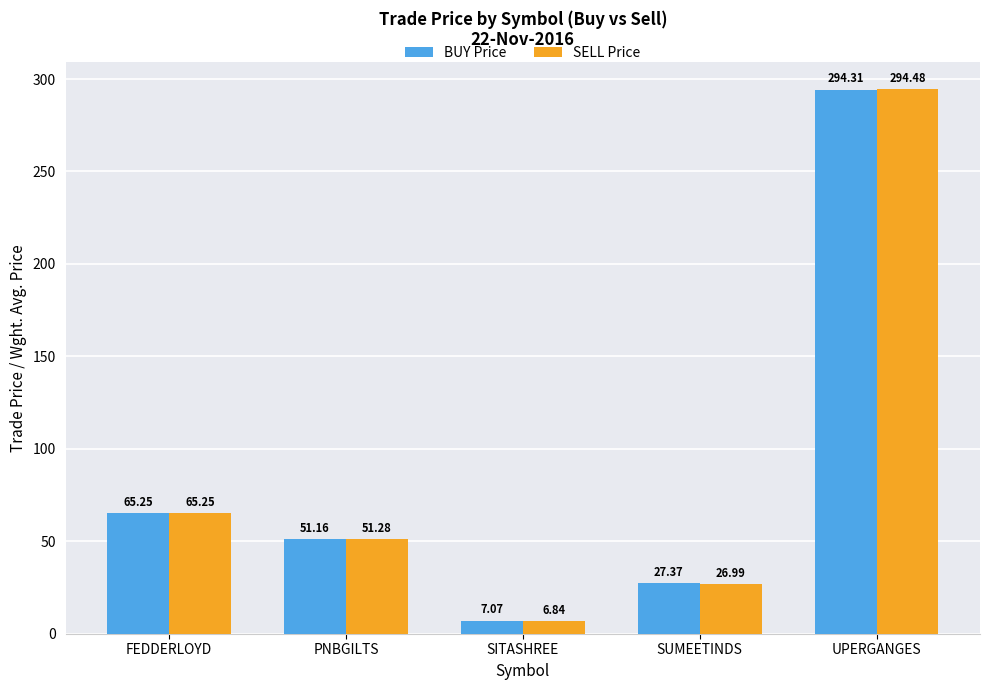

True or false: SELL Price has a value of 294.5 at UPERGANGES.

True